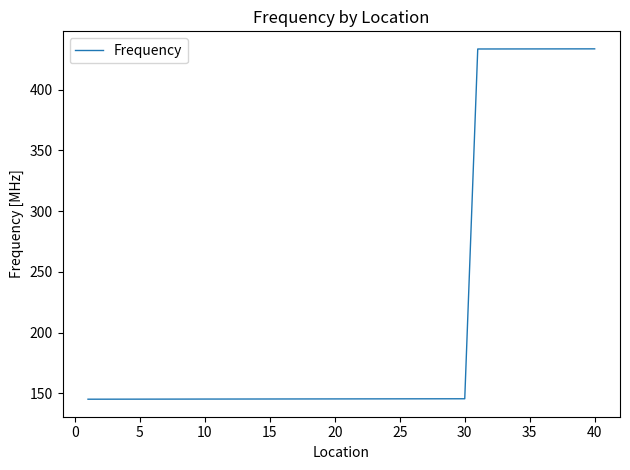

What is the minimum value shown in the chart?

145.2